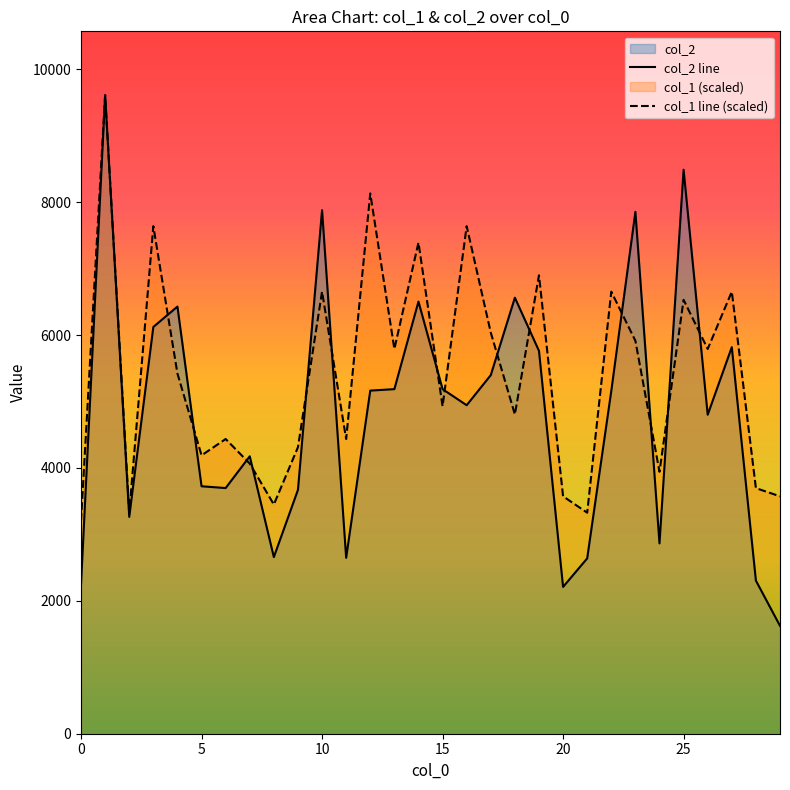

How many interior local valleys does the col_2 line series have?

8